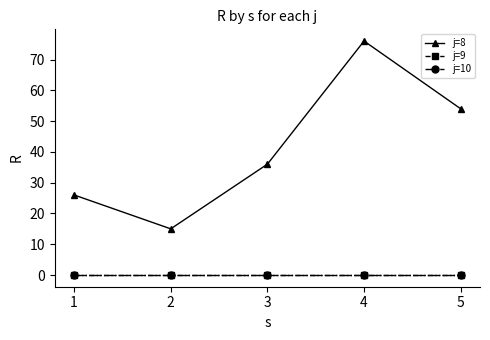

True or false: j=9 and j=10 intersect in this chart.

False